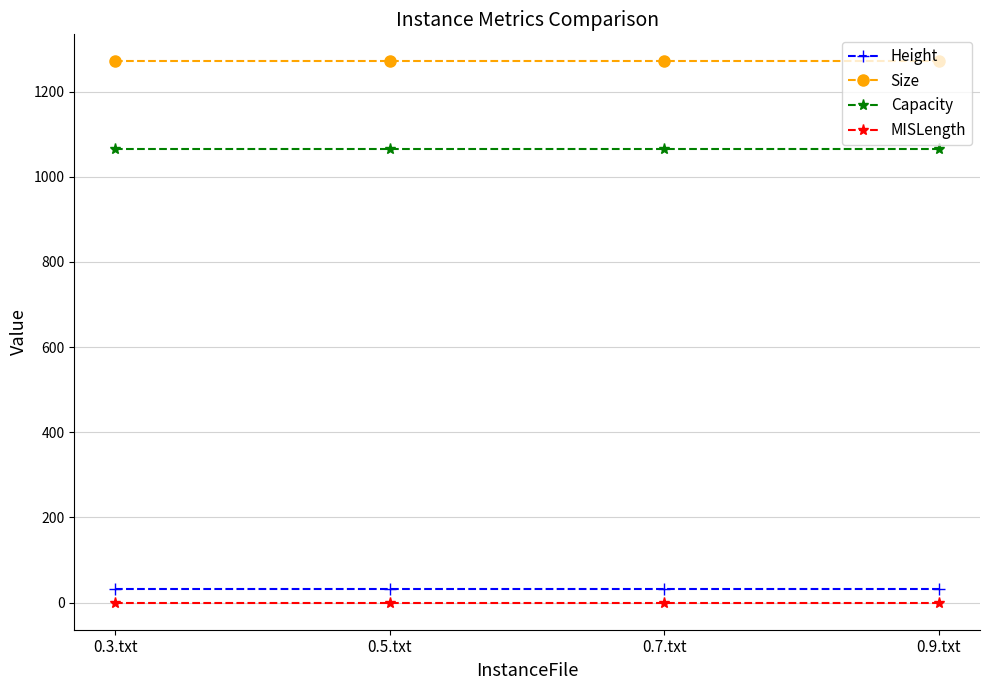

Is the value of Size at 0.7.txt greater than the value of Height at 0.9.txt?

Yes